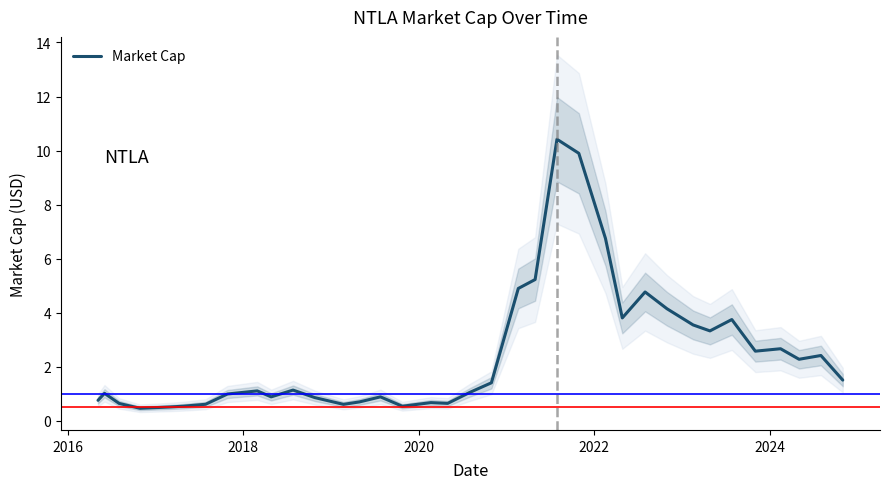

How many data points are above 1?

21